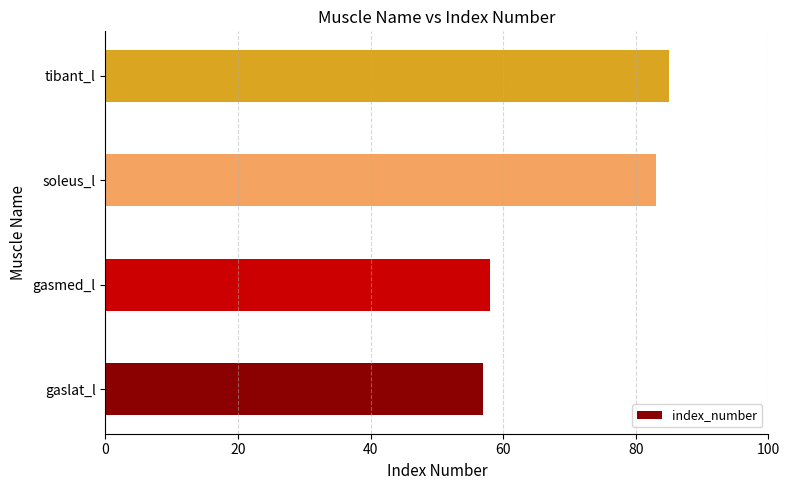

Rank the categories by value from highest to lowest.

tibant_l, soleus_l, gasmed_l, gaslat_l